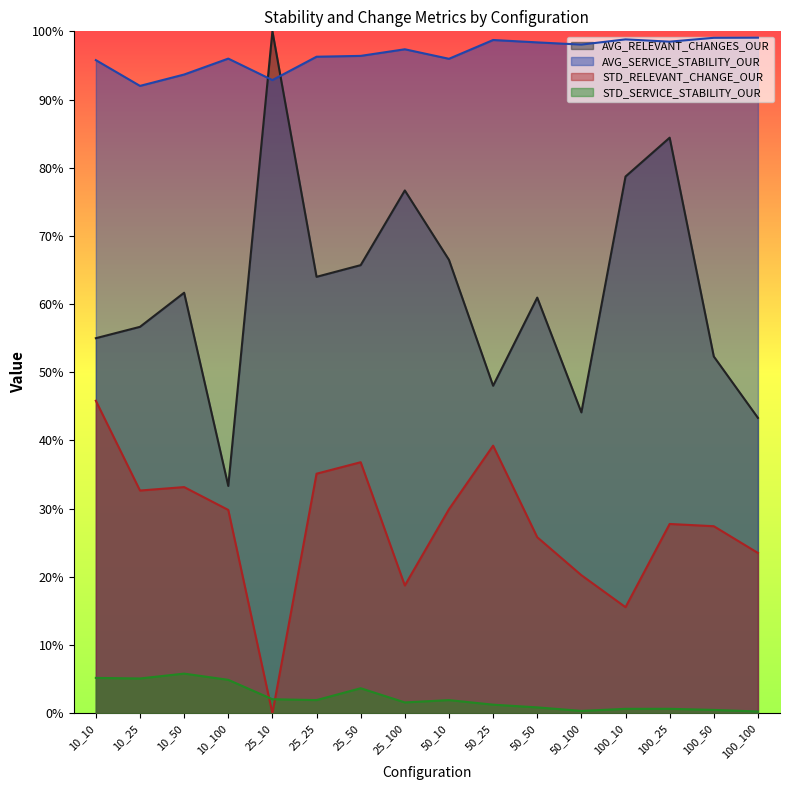

Reading right to left, transcribe all the data shown in this chart.

AVG_RELEVANT_CHANGES_OUR: 0.4	0.5	0.8	0.8	0.4	0.6	0.5	0.7	0.8	0.7	0.6	1.0	0.3	0.6	0.6	0.6
AVG_SERVICE_STABILITY_OUR: 1.0	1.0	1.0	1.0	1.0	1.0	1.0	1.0	1.0	1.0	1.0	0.9	1.0	0.9	0.9	1.0
STD_RELEVANT_CHANGE_OUR: 0.2	0.3	0.3	0.2	0.2	0.3	0.4	0.3	0.2	0.4	0.4	0.0	0.3	0.3	0.3	0.5
STD_SERVICE_STABILITY_OUR: 0.0	0.0	0.0	0.0	0.0	0.0	0.0	0.0	0.0	0.0	0.0	0.0	0.0	0.1	0.1	0.1